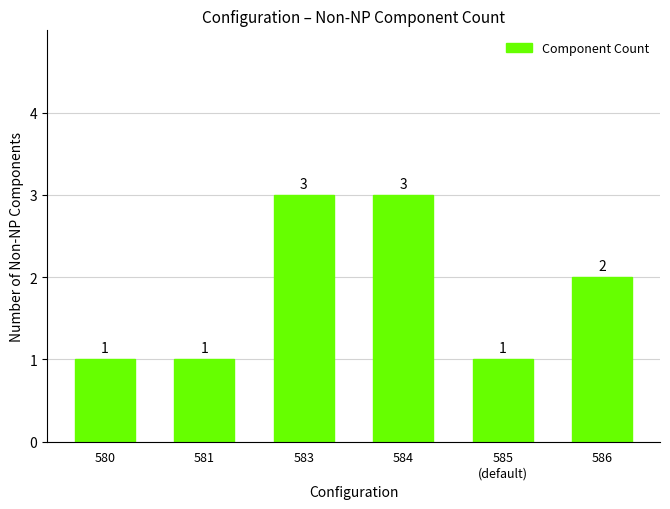

What is the value of the 2nd bar from the left?

1